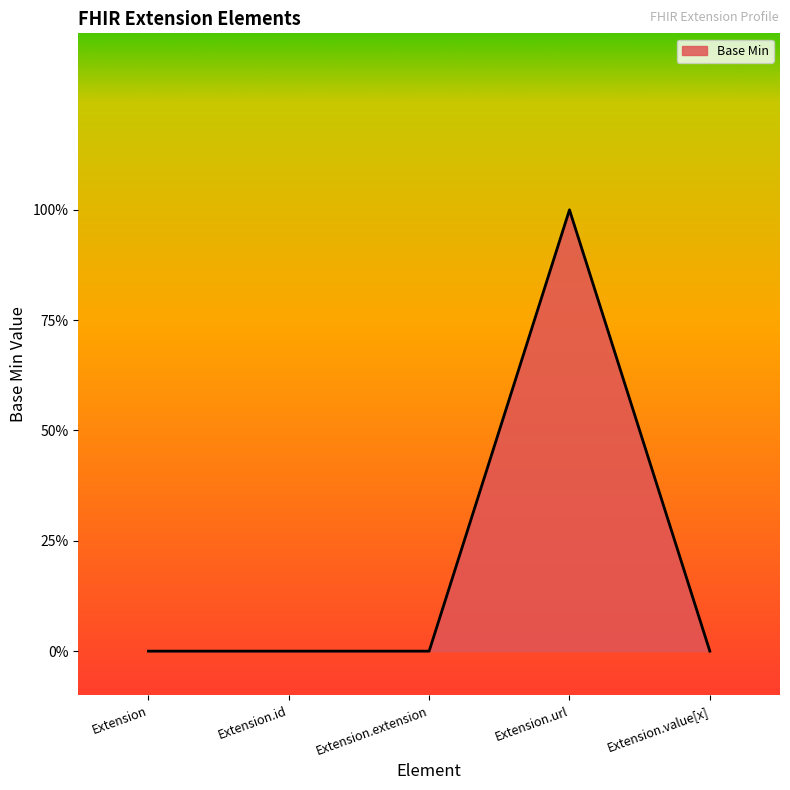

True or false: there are more than 1 points higher than both neighbors.

False